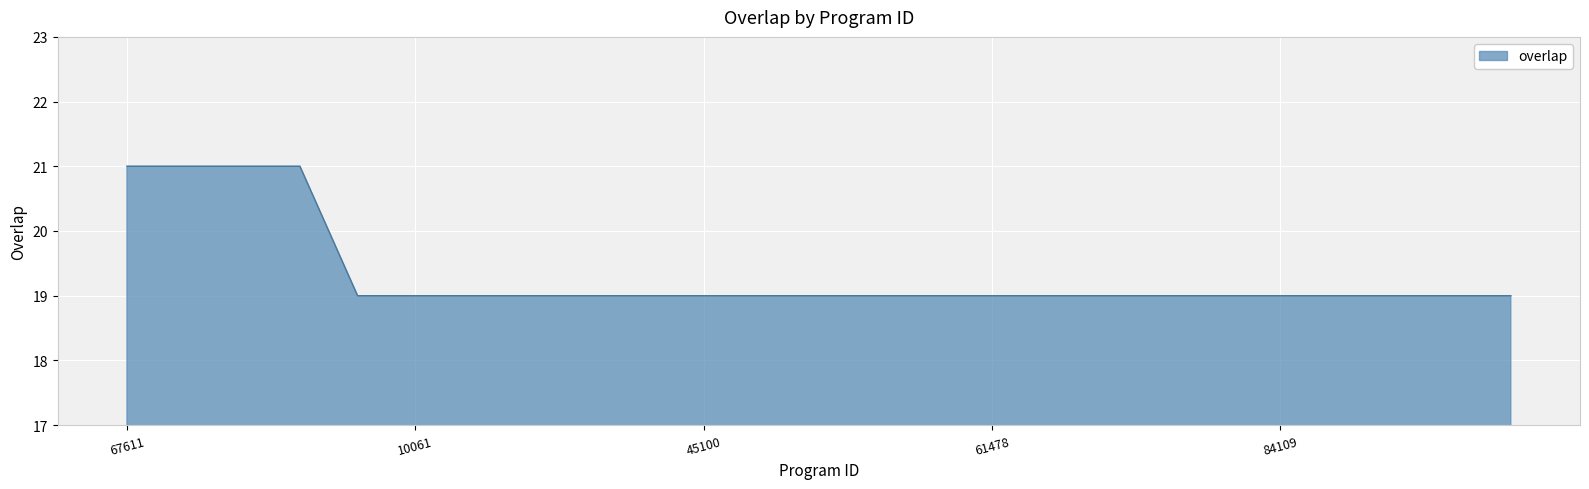

What is the smallest value displayed?

19